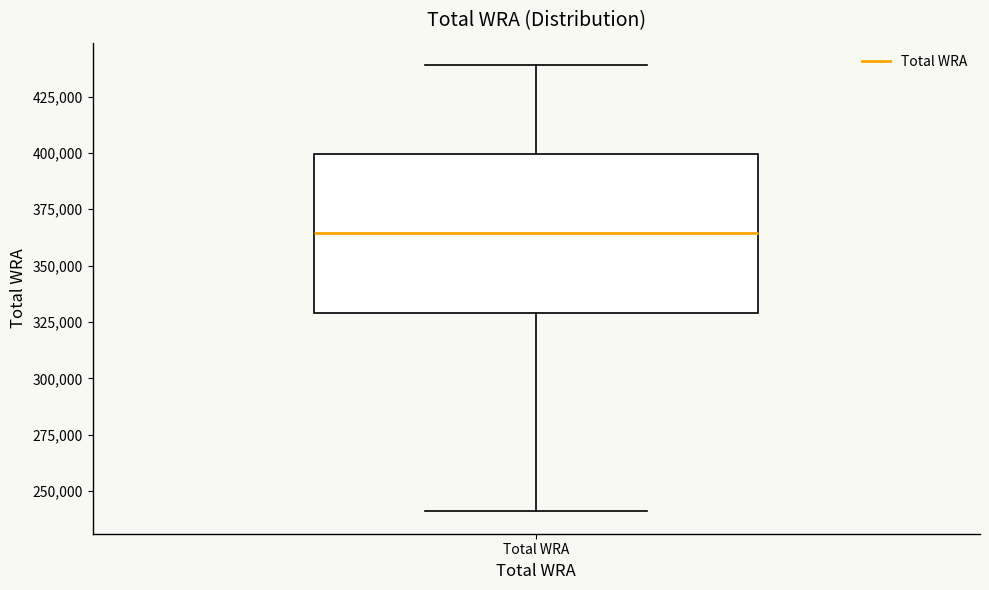

Transcribe this box plot: give where the median line is, the range the box spans, and where the two whiskers end, as read against the y-axis. The values are not printed on the chart, so give them approximately, as read against the axis.

median 365000, box 330000 to 400000, whiskers 240000 to 440000